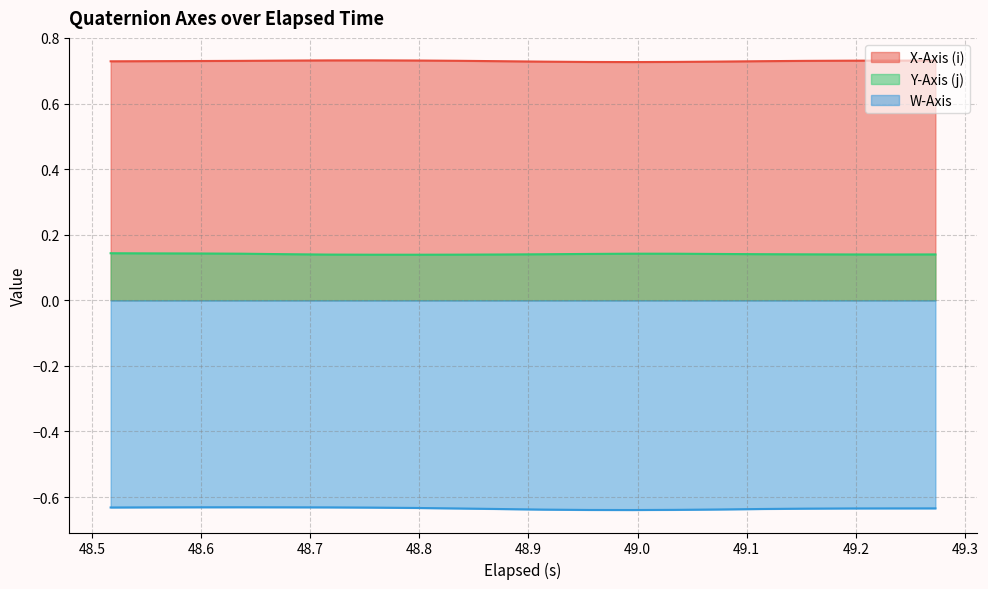

Reading left to right, list all the values displayed in this chart.

X-Axis (i): 0.7	0.7	0.7	0.7	0.7	0.7	0.7	0.7	0.7	0.7	0.7	0.7	0.7	0.7	0.7	0.7	0.7	0.7	0.7	0.7
Y-Axis (j): 0.1	0.1	0.1	0.1	0.1	0.1	0.1	0.1	0.1	0.1	0.1	0.1	0.1	0.1	0.1	0.1	0.1	0.1	0.1	0.1
W-Axis: -0.6	-0.6	-0.6	-0.6	-0.6	-0.6	-0.6	-0.6	-0.6	-0.6	-0.6	-0.6	-0.6	-0.6	-0.6	-0.6	-0.6	-0.6	-0.6	-0.6